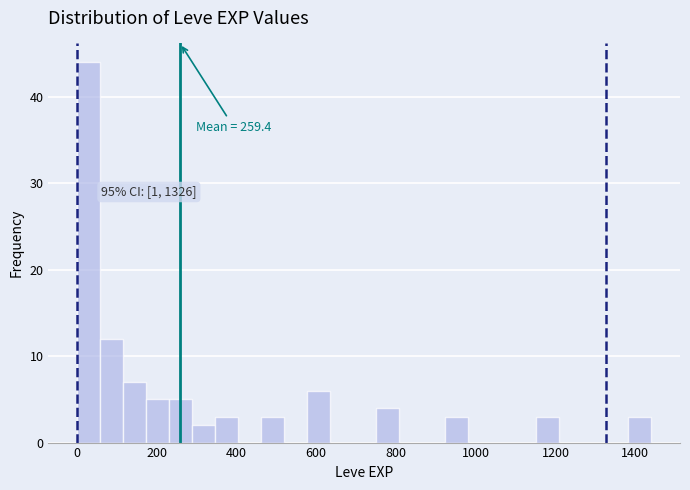

Read against the x-axis, roughly where is the centre of the tallest bar?

20